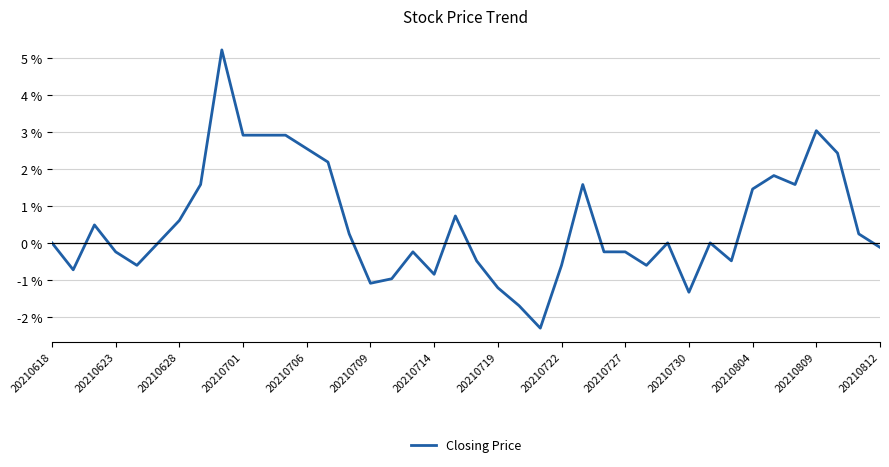

What is the maximum value shown in the chart?

5.2